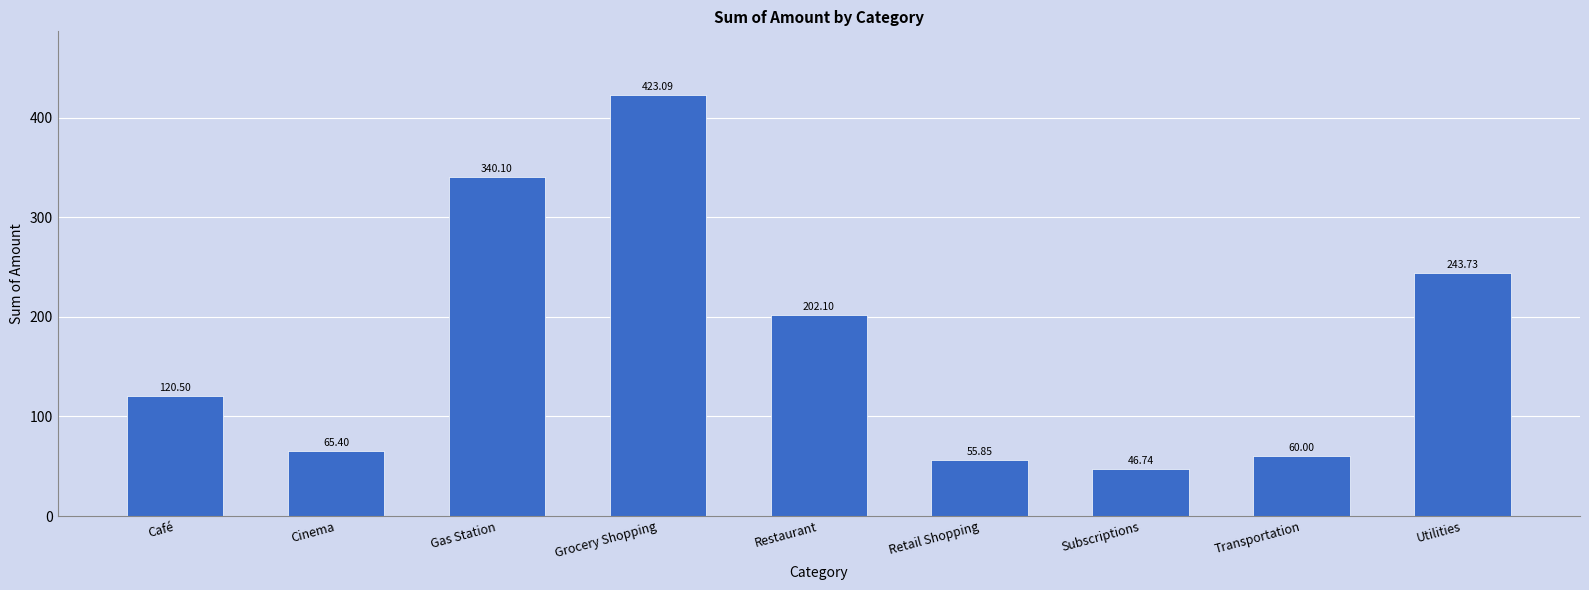

What is the label of the 8th bar from the right?

Cinema